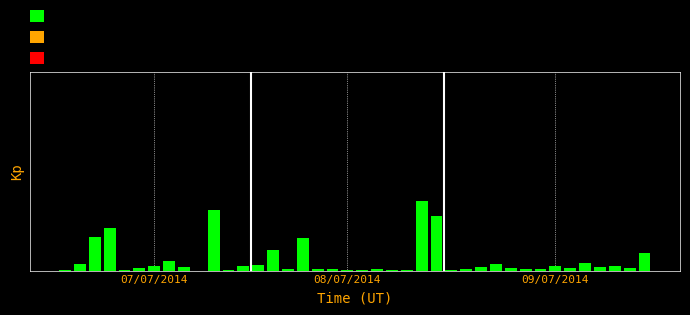

Are the bars horizontal?

No